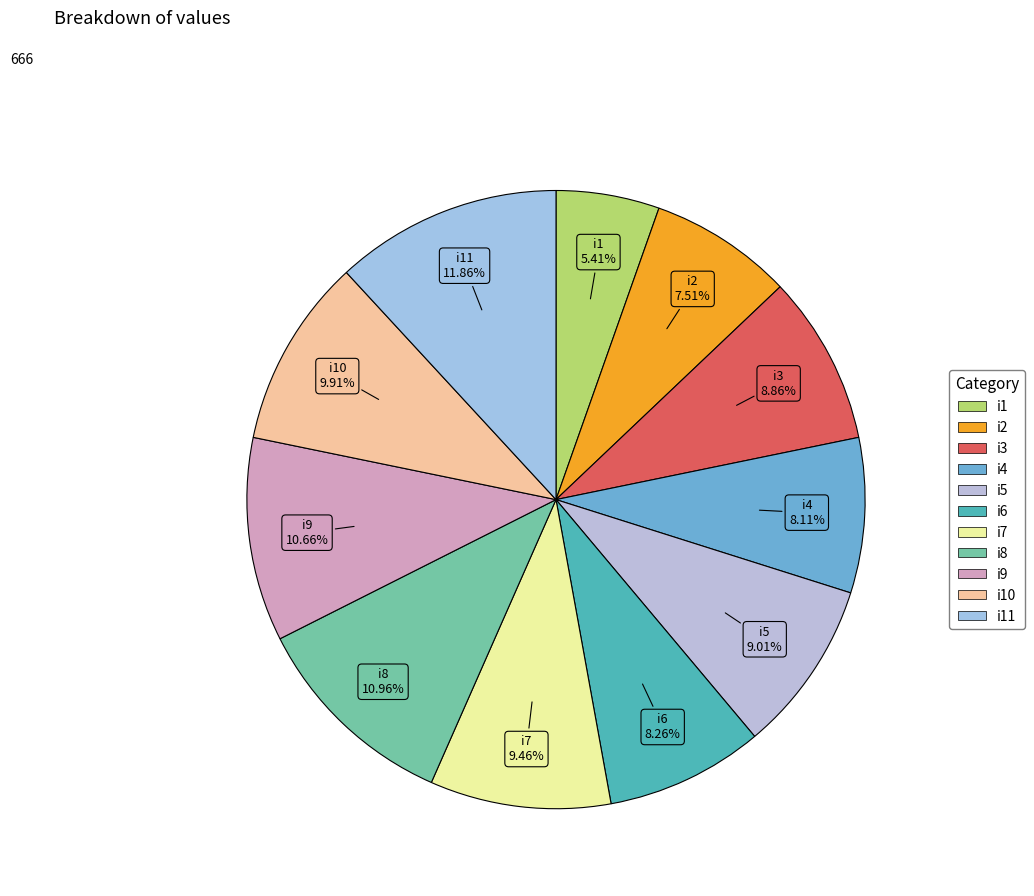

What is the smallest slice in the pie chart?

i1